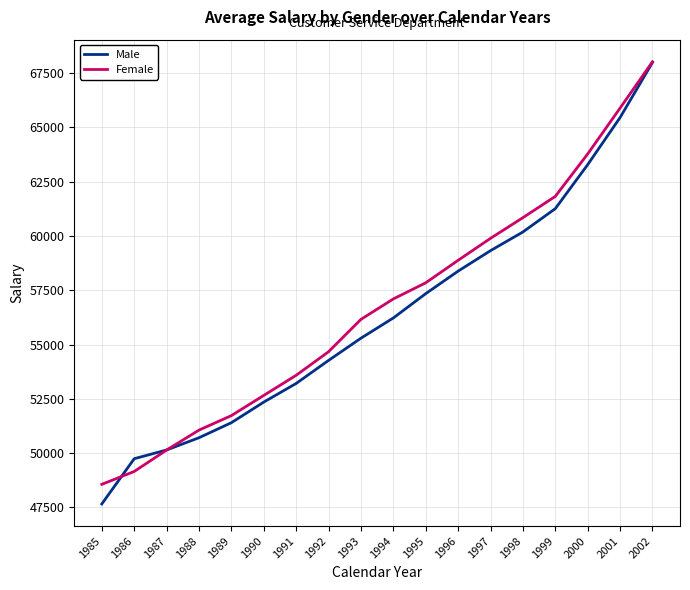

Which series has the widest spread of values?

Male